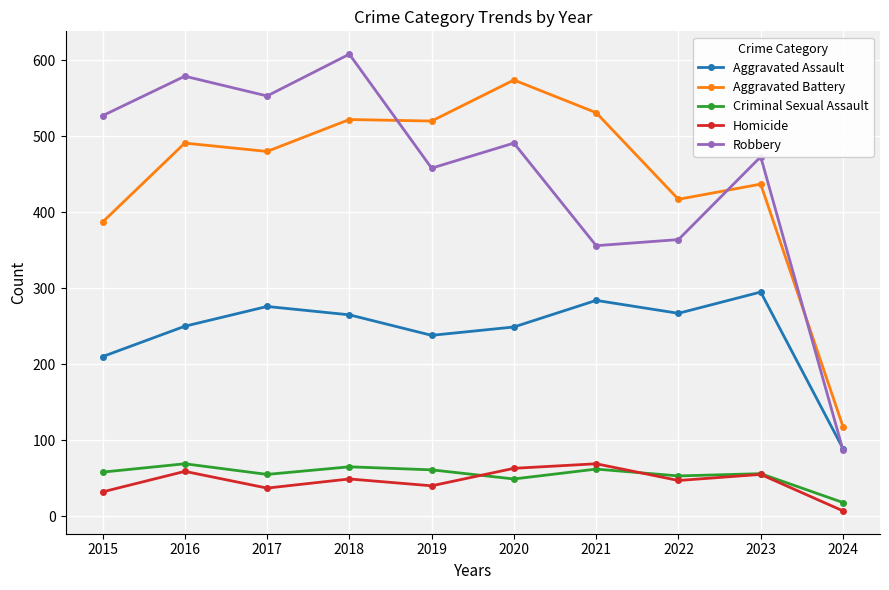

What is the difference between the highest and lowest values at 2023?

418